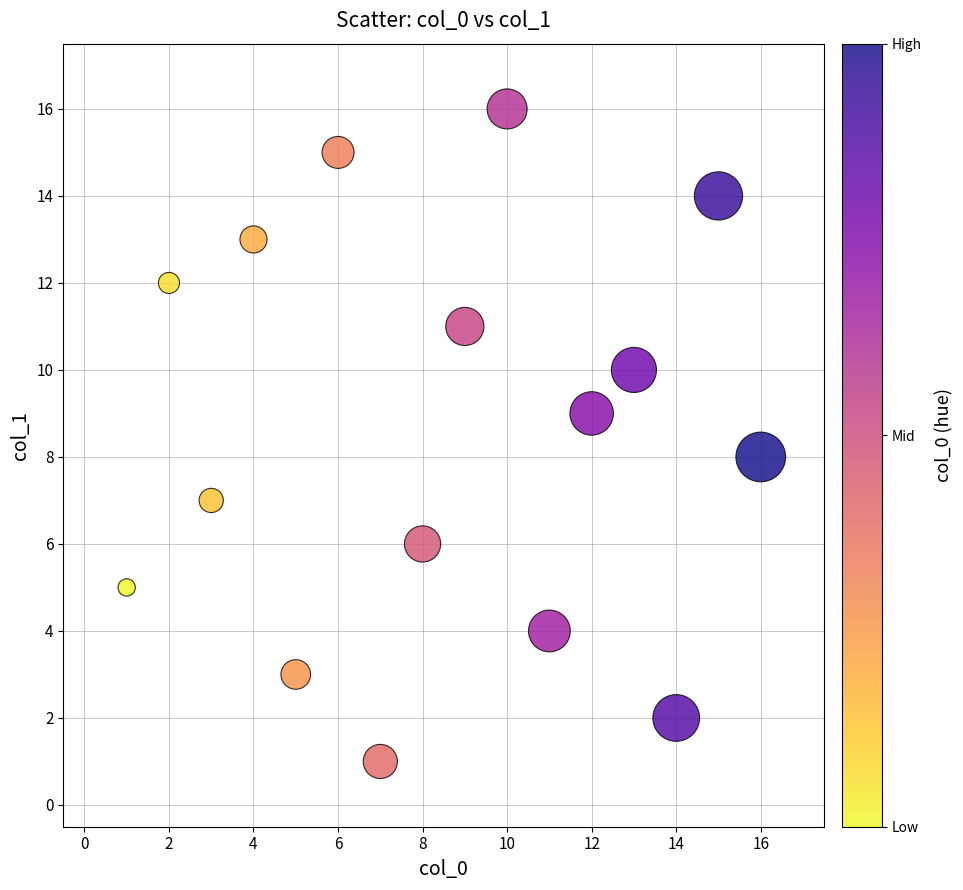

What is the range of Y values (max minus min)?

15